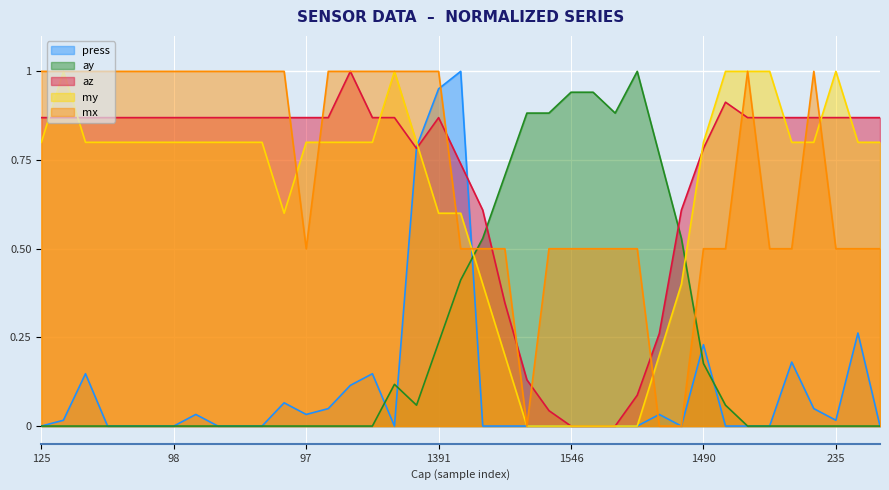

The mx series shows 0.3 at 125. True or false?

False